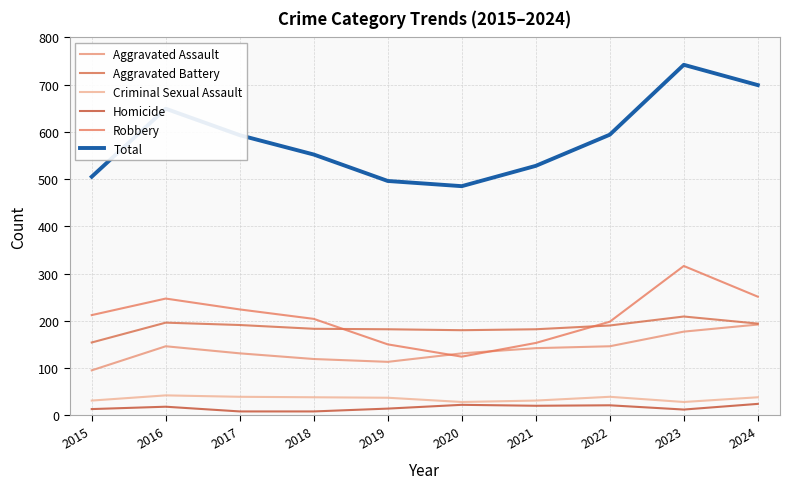

The value of Criminal Sexual Assault at 2017 is 11. True or false?

False